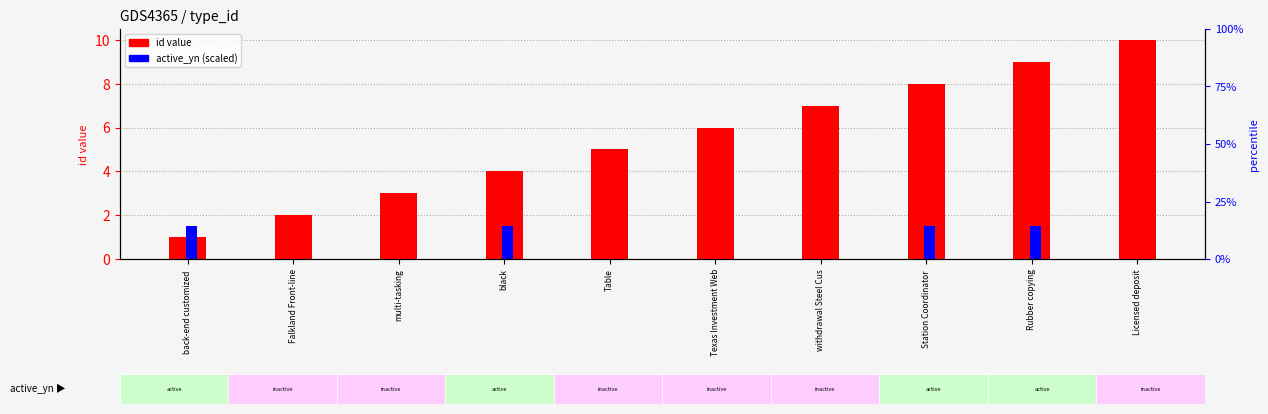

What position from the right is Falkland Front-line?

9